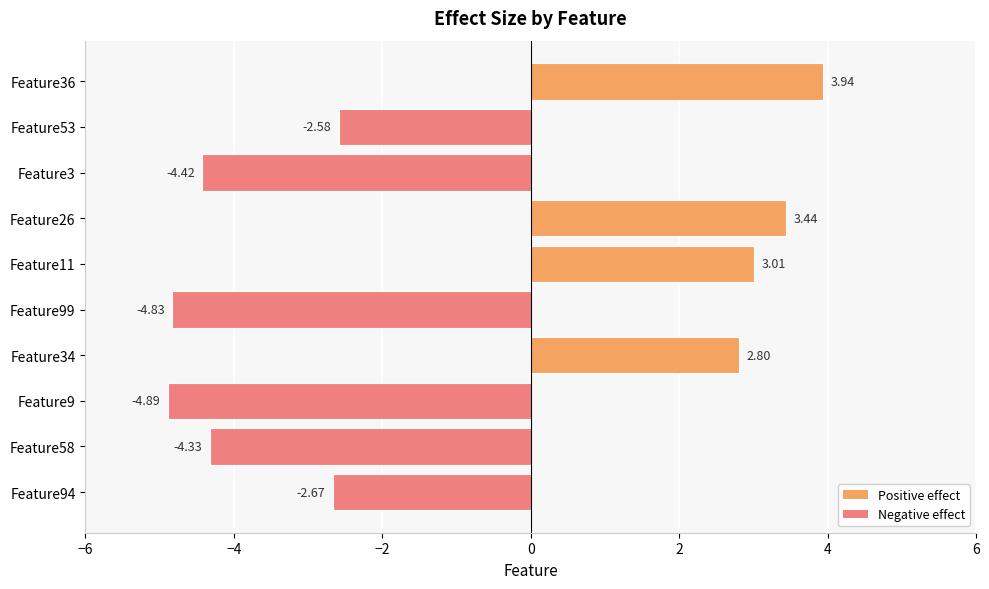

What is the difference between the maximum and minimum values?

8.8